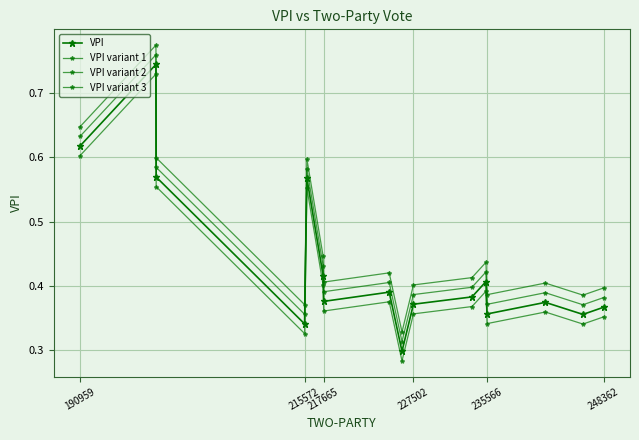

What is the smallest value displayed?

0.3